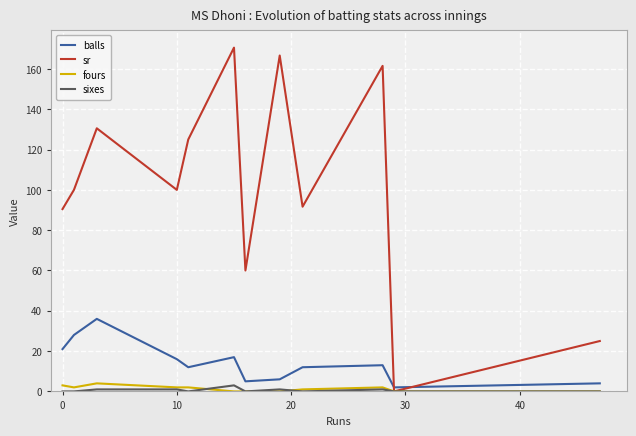

After their last crossing, which series has the higher values: balls or sr?

sr